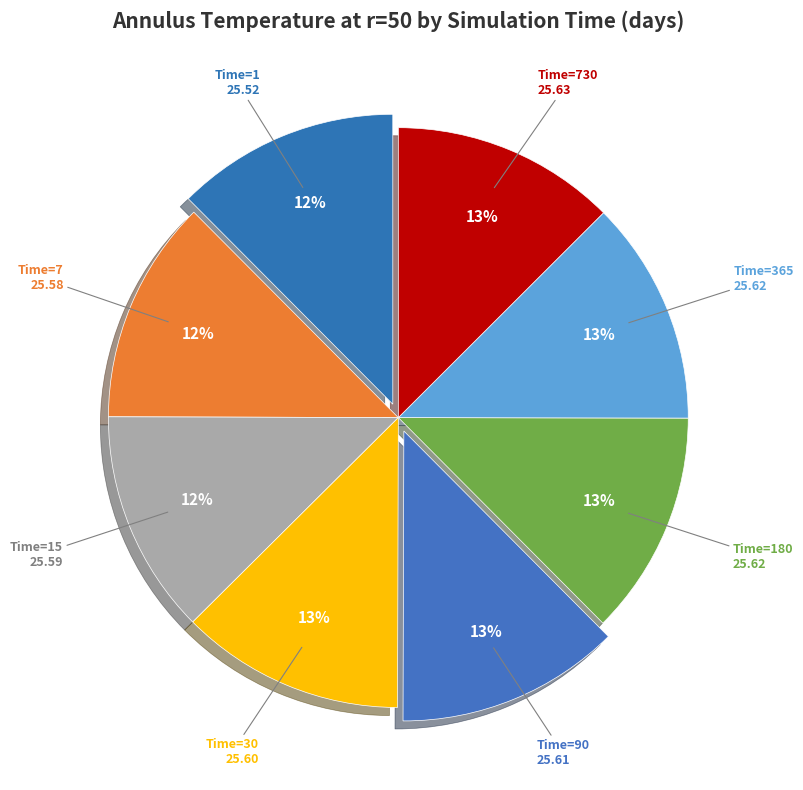

Does any single category account for the majority?

No